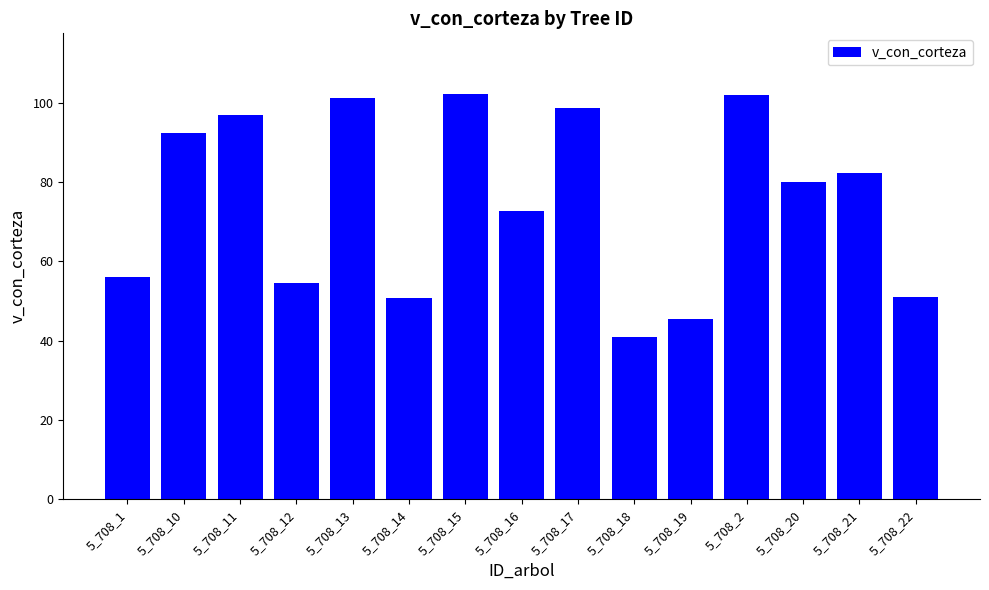

What is the average value?

75.2